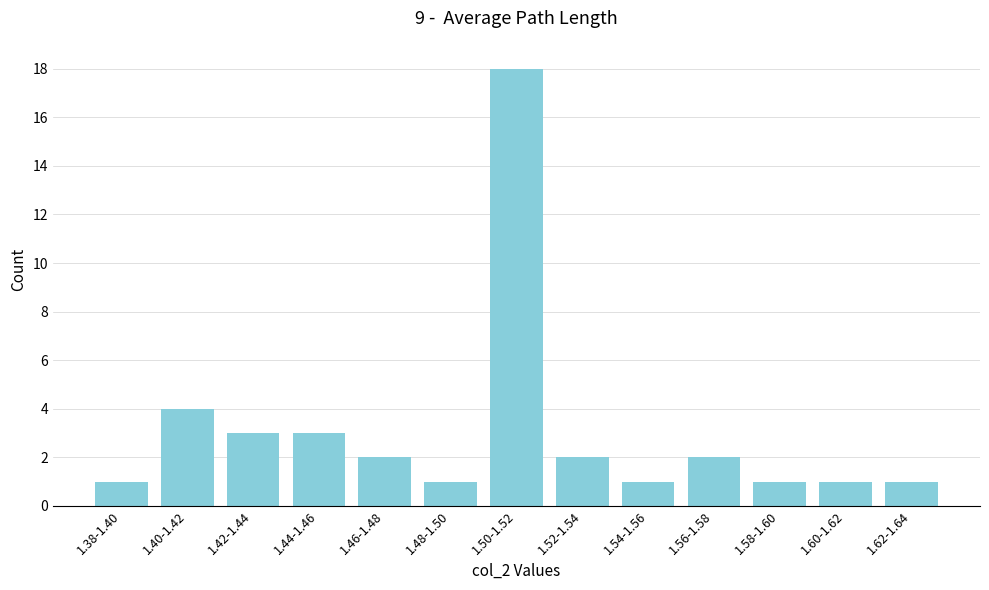

Reading left to right, what are all the values shown in this chart?

1.38-1.40=1	1.40-1.42=4	1.42-1.44=3	1.44-1.46=3	1.46-1.48=2	1.48-1.50=1	1.50-1.52=18	1.52-1.54=2	1.54-1.56=1	1.56-1.58=2	1.58-1.60=1	1.60-1.62=1	1.62-1.64=1